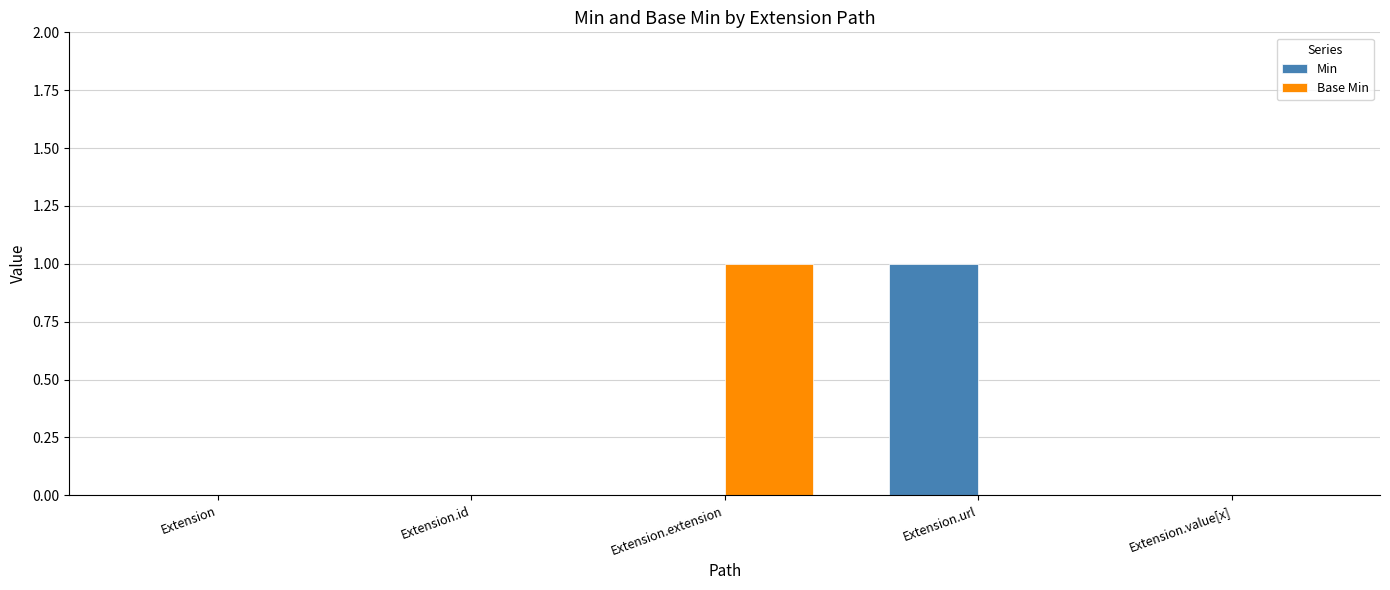

Count the Min values in the range 0 to 1.

5